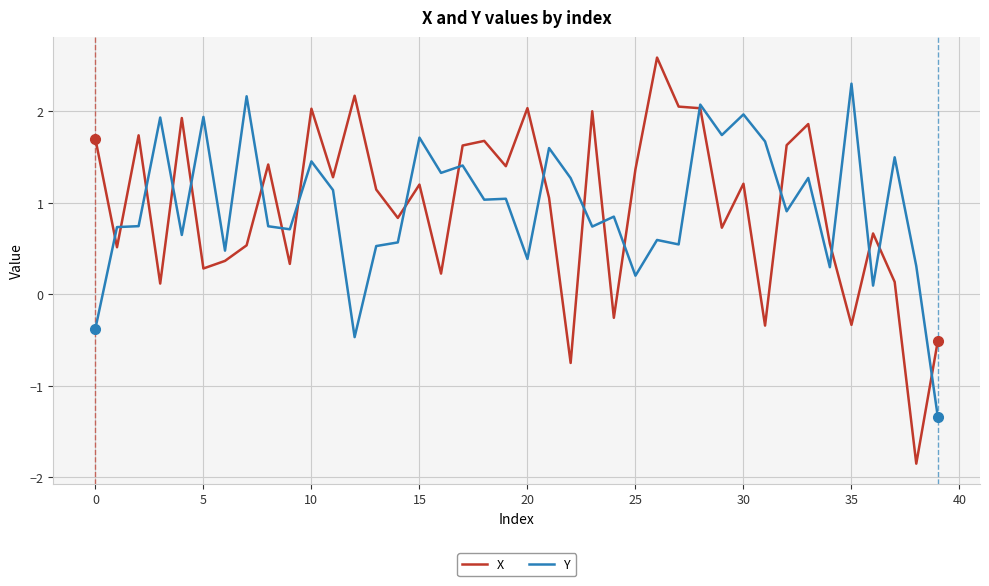

What is the difference between the maximum and minimum values in the Y series?

3.6